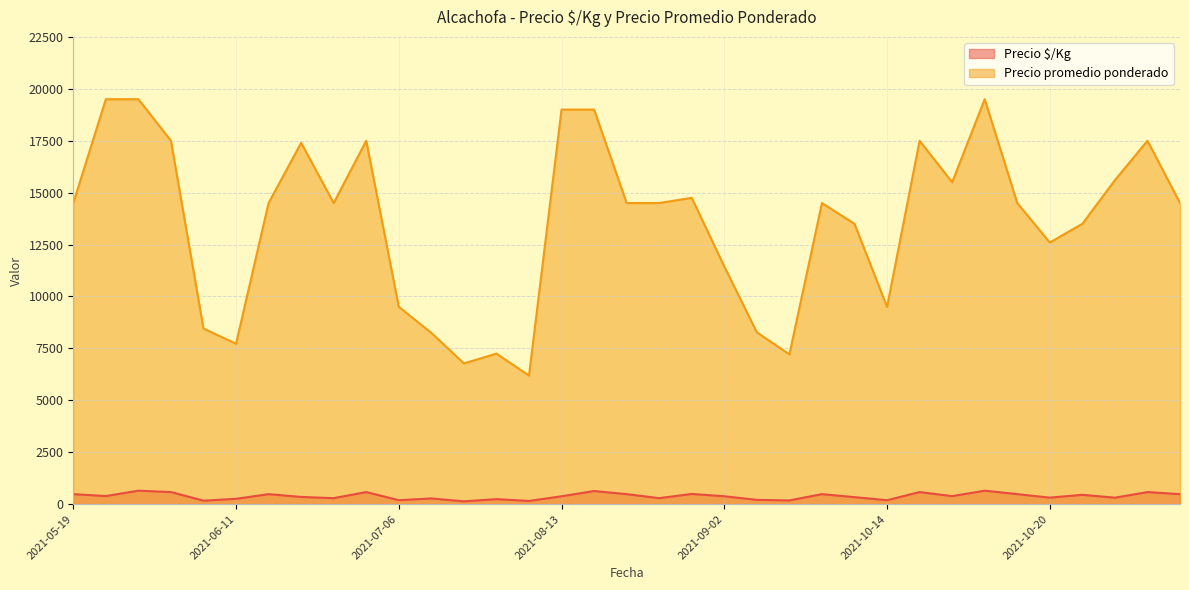

True or false: Precio promedio ponderado and Precio $/Kg intersect in this chart.

False